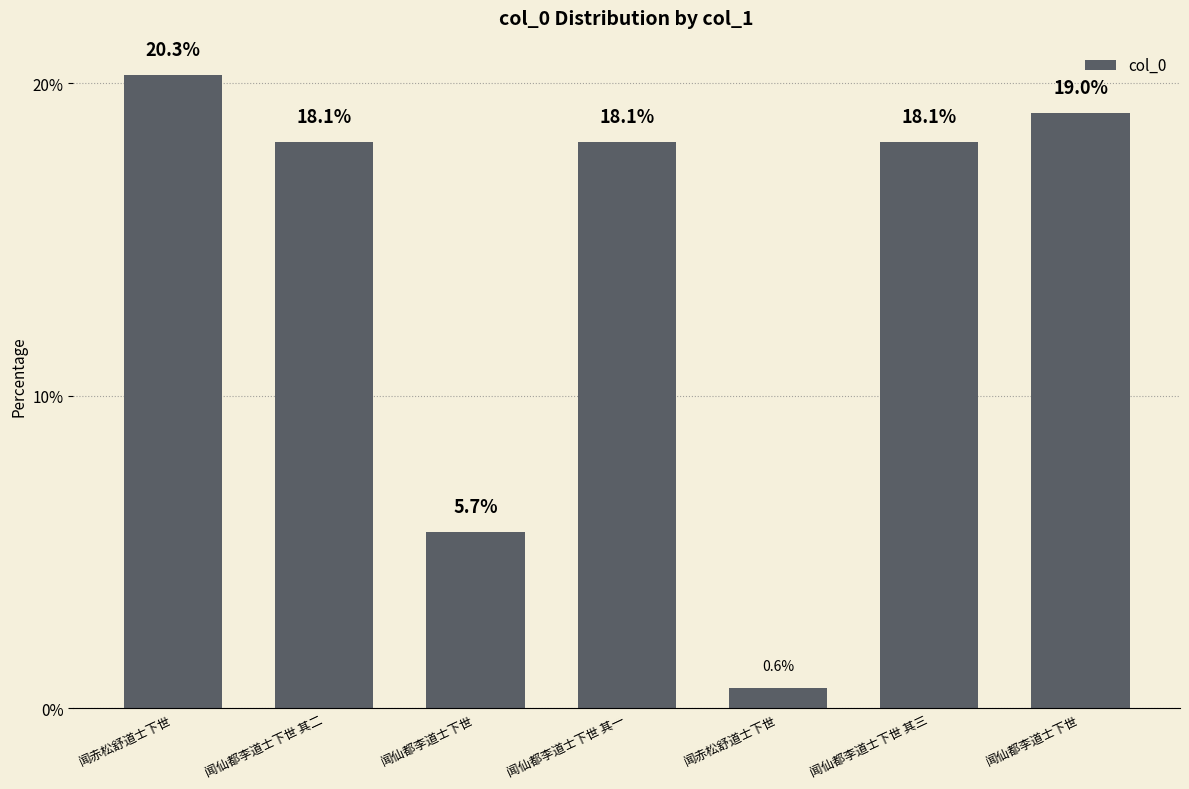

Reading left to right, extract all data points from this chart.

闻赤松舒道士下世=20.3	闻仙都李道士下世 其二=18.1	闻仙都李道士下世=5.7	闻仙都李道士下世 其一=18.1	闻赤松舒道士下世=0.6	闻仙都李道士下世 其三=18.1	闻仙都李道士下世=19.0